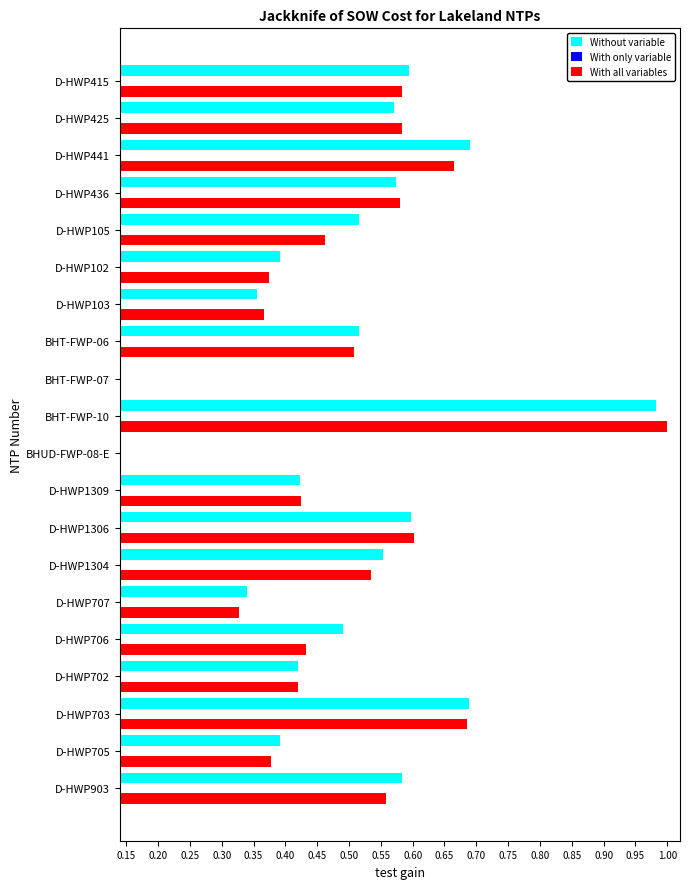

What is the sum of the Without variable values at D-HWP103 and D-HWP1306?

1.0